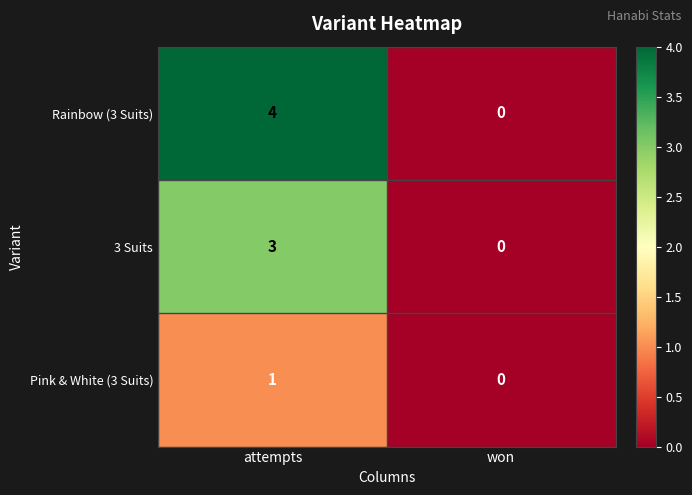

At which category is the sum across all series the highest?

attempts